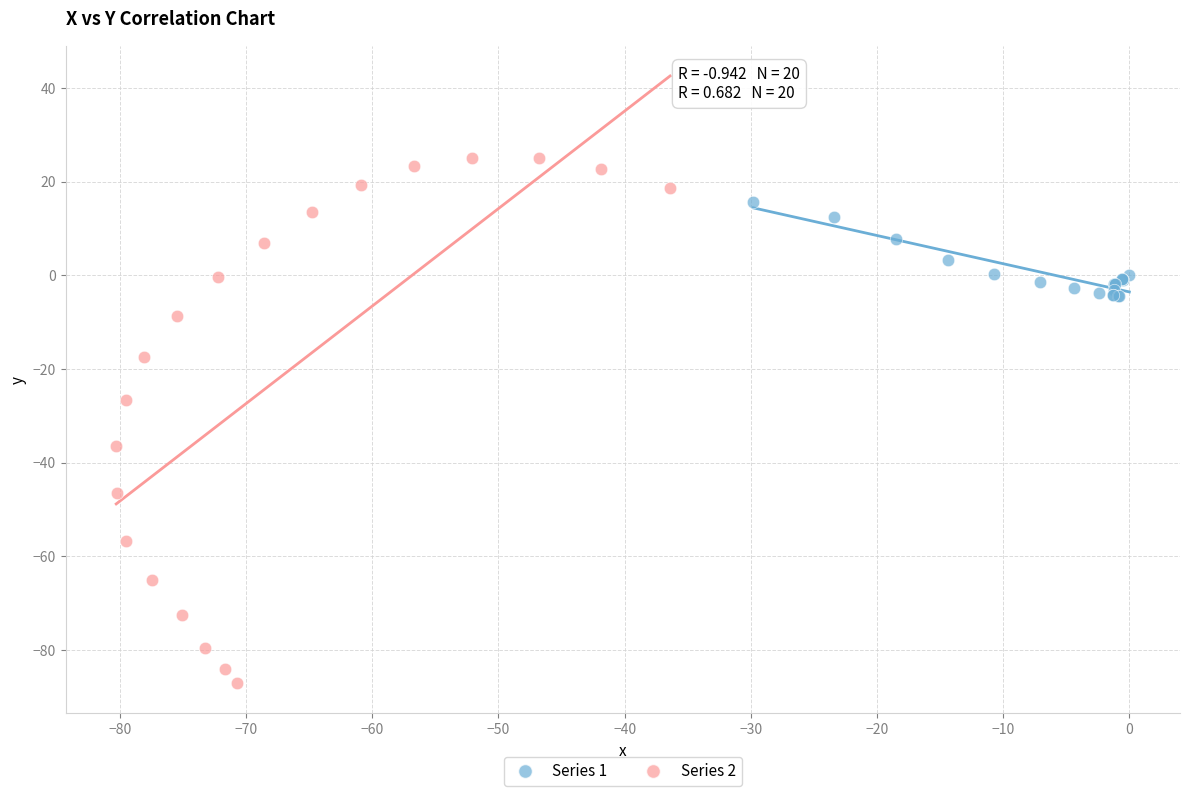

Which series has the widest spread of Y values?

Series 2